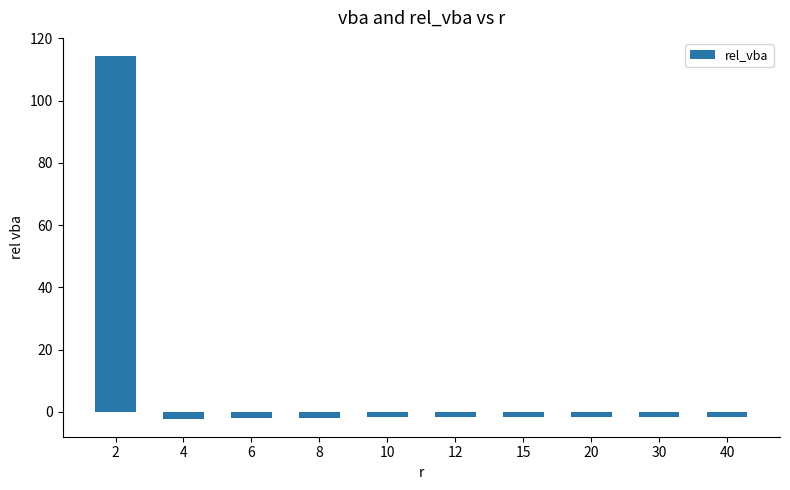

True or false: the data shows -1.7 at 20.

True